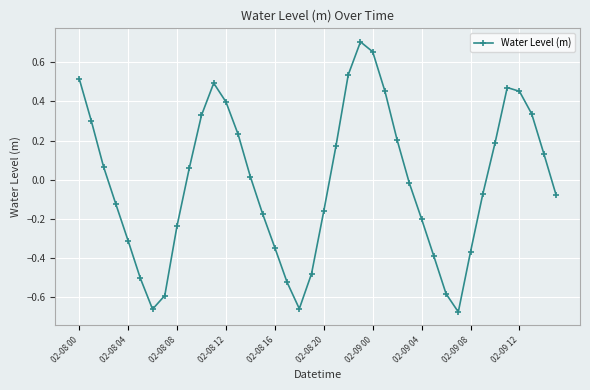

How many points are lower than both their immediate neighbors (excluding endpoints)?

3